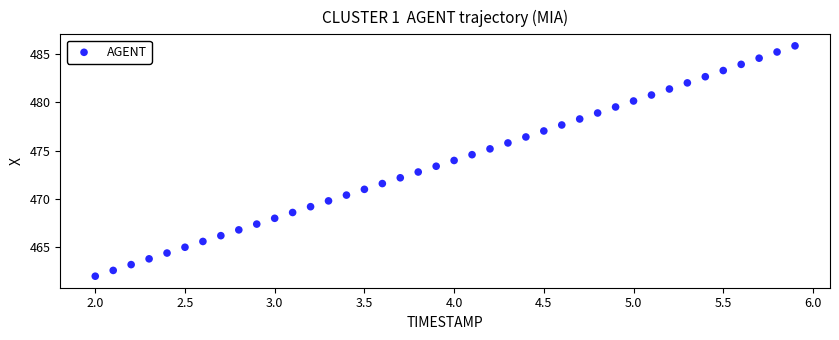

What is the range of Y values (max minus min)?

23.9